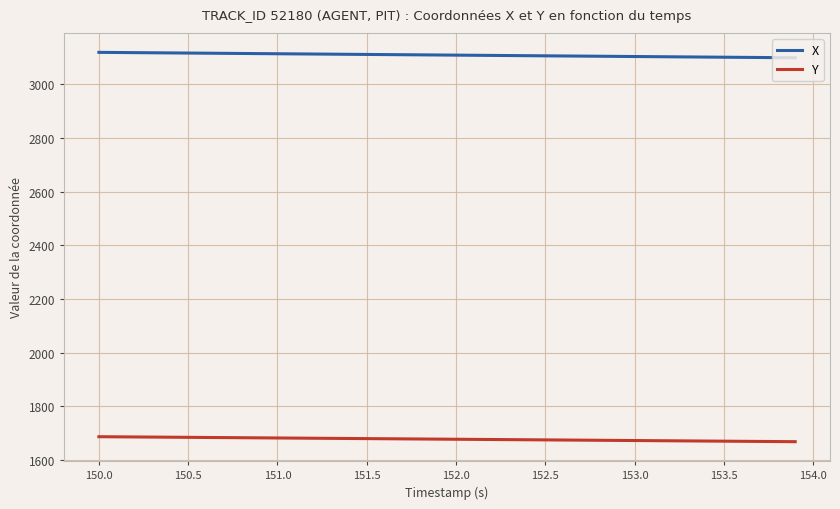

True or false: X and Y intersect in this chart.

False